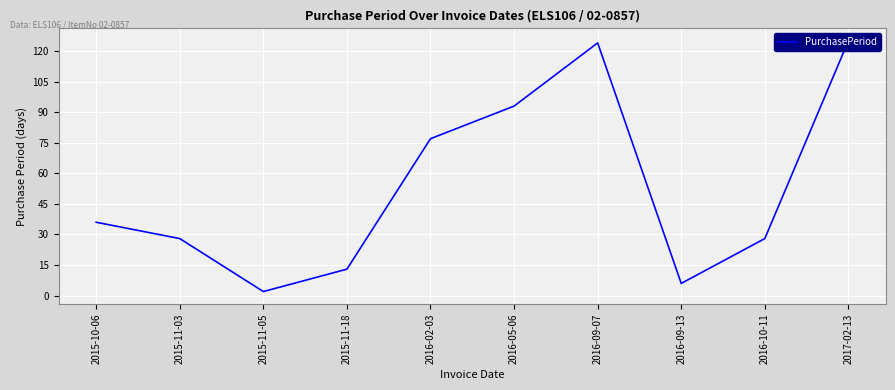

Where does the data first go above 36?

2016-02-03